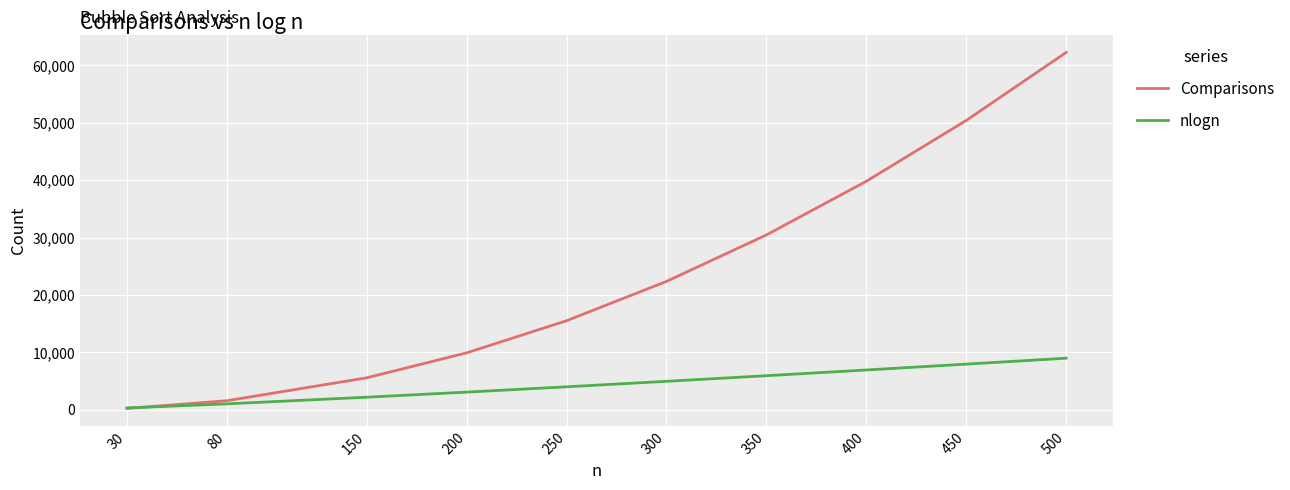

At 400, list the series in order from smallest to largest.

nlogn, Comparisons